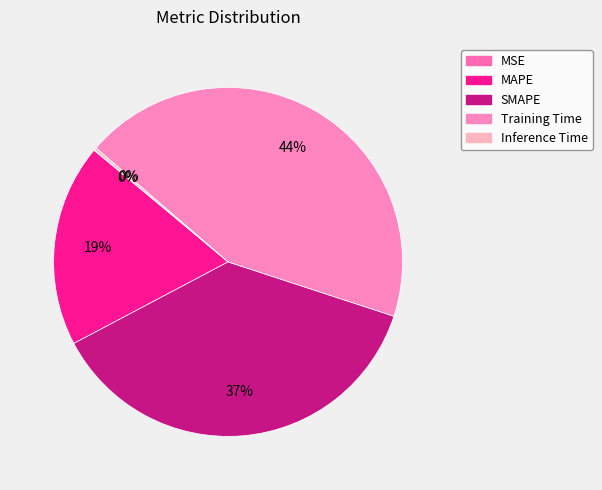

Which category has the smallest portion of the pie?

MSE